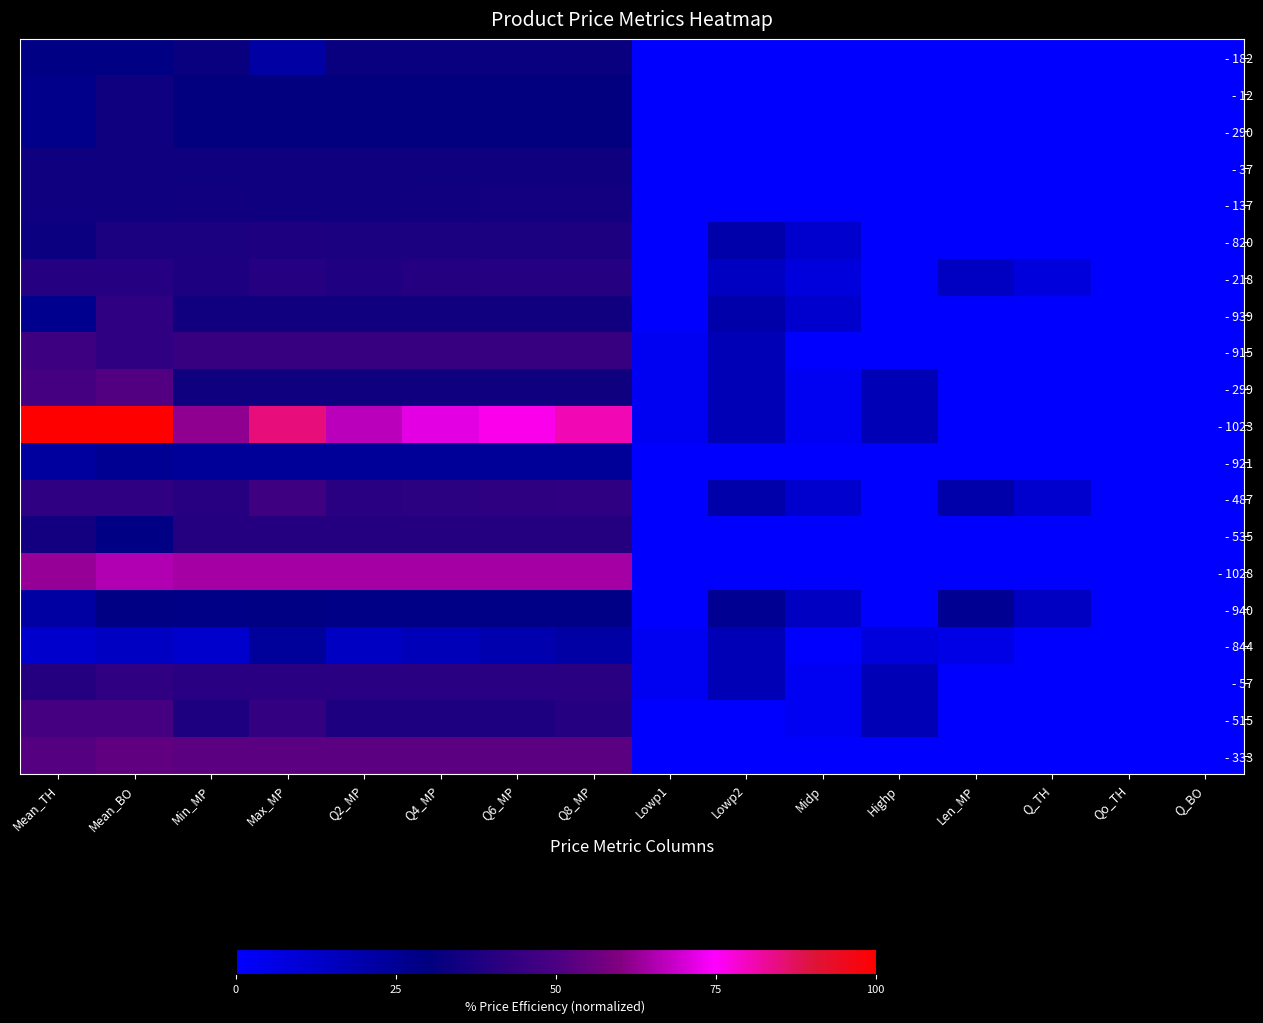

What is the difference between the highest and lowest values at Q6_MP?

57.3